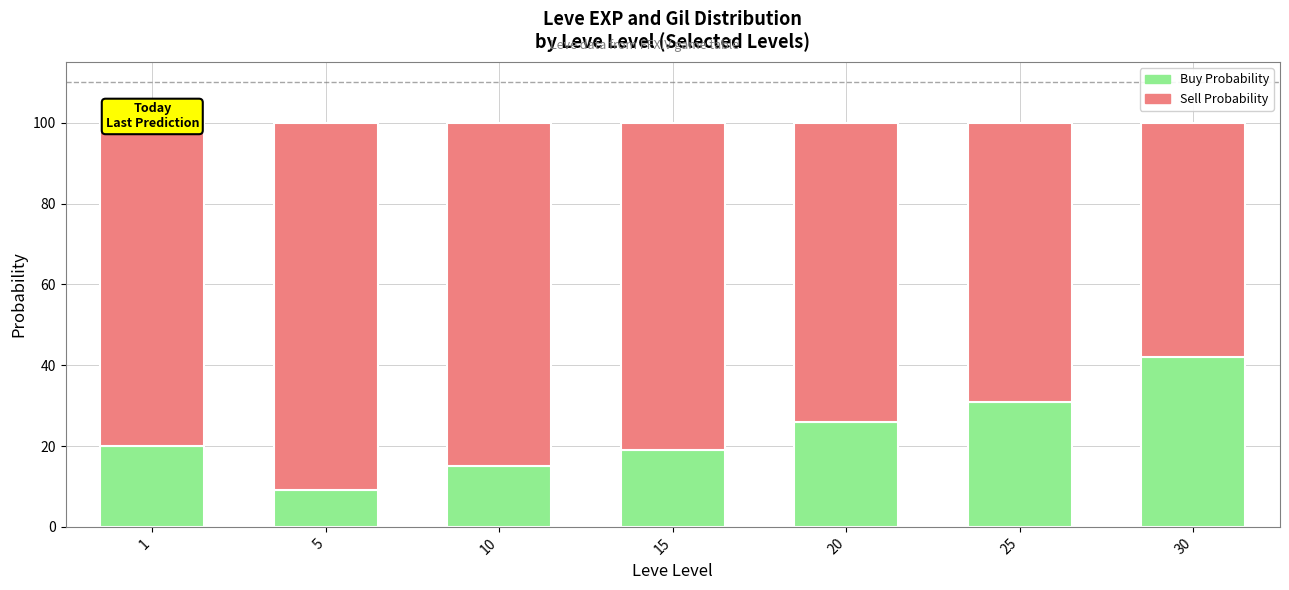

Are the bars grouped side by side (vs. stacked)?

No